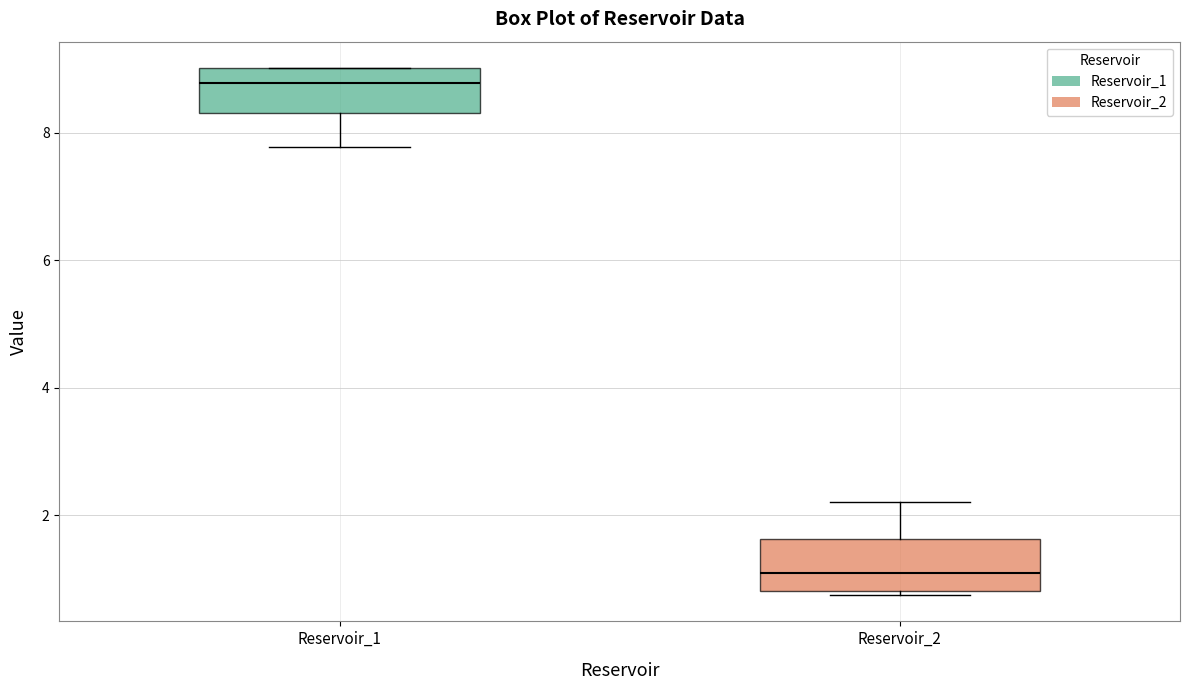

Reading left to right, transcribe this box plot: for each box, give where its median line is, the range the box spans, and where its two whiskers end, as read against the y-axis. The values are not printed on the chart, so give them approximately, as read against the axis.

Reservoir_1: median 8.8, box 8.4 to 9.0, whiskers 7.8 to 9.0
Reservoir_2: median 1.0, box 0.8 to 1.6, whiskers 0.8 (just below the box's lower edge) to 2.2